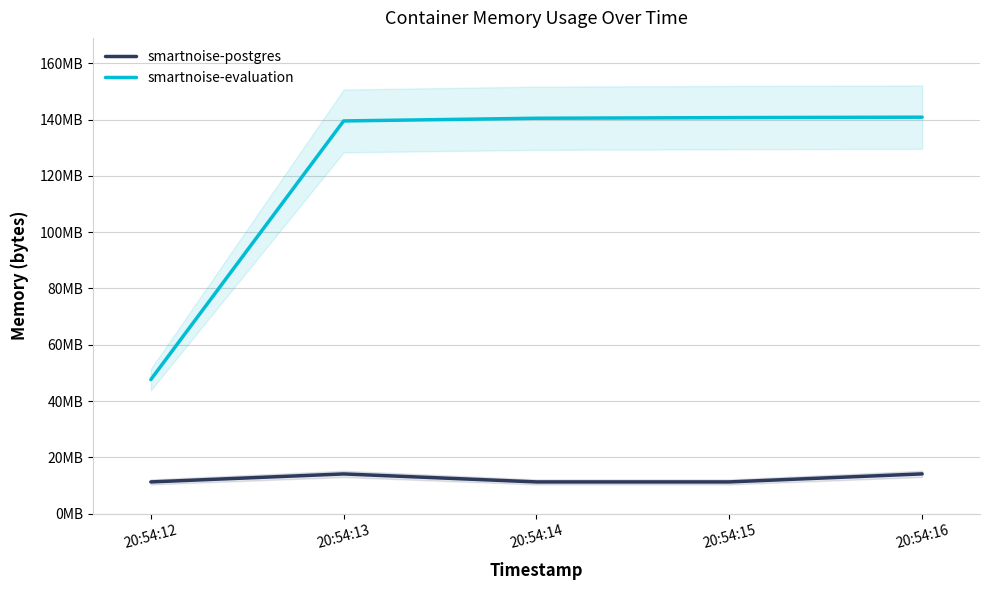

The smartnoise-postgres series shows 14106624 at 20:54:13. True or false?

True